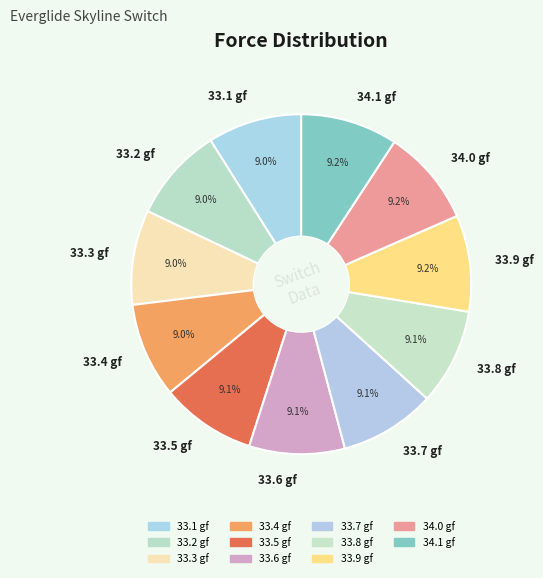

To the nearest percent, what is the average slice percentage?

9%